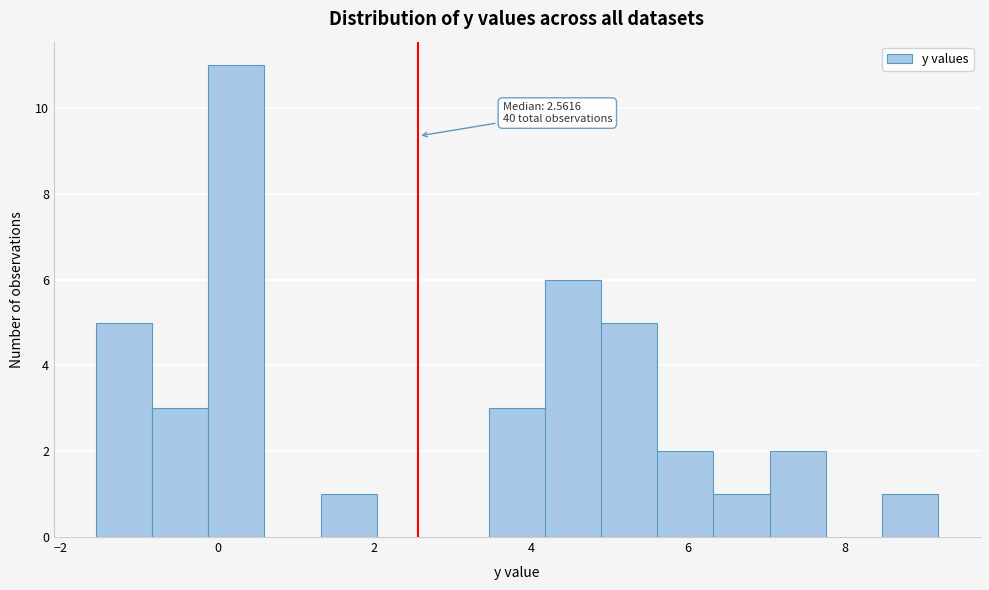

Around what value on the x-axis is the tallest bar? Give the approximate position of its centre, as read against the axis.

0.2